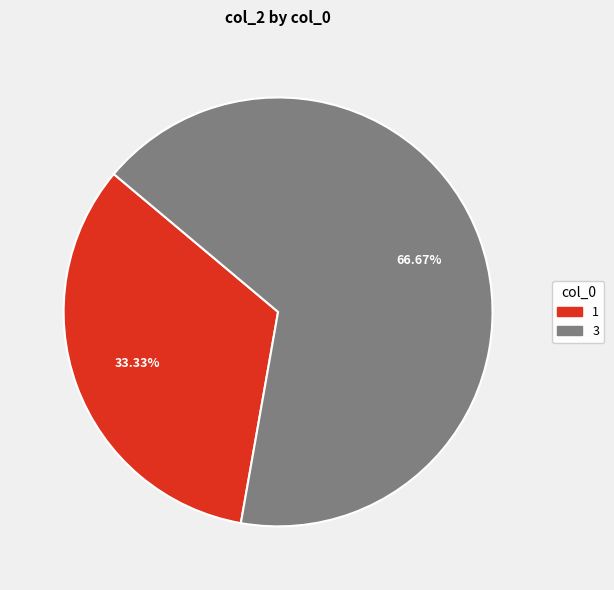

Is there any slice that represents more than half of the pie?

Yes